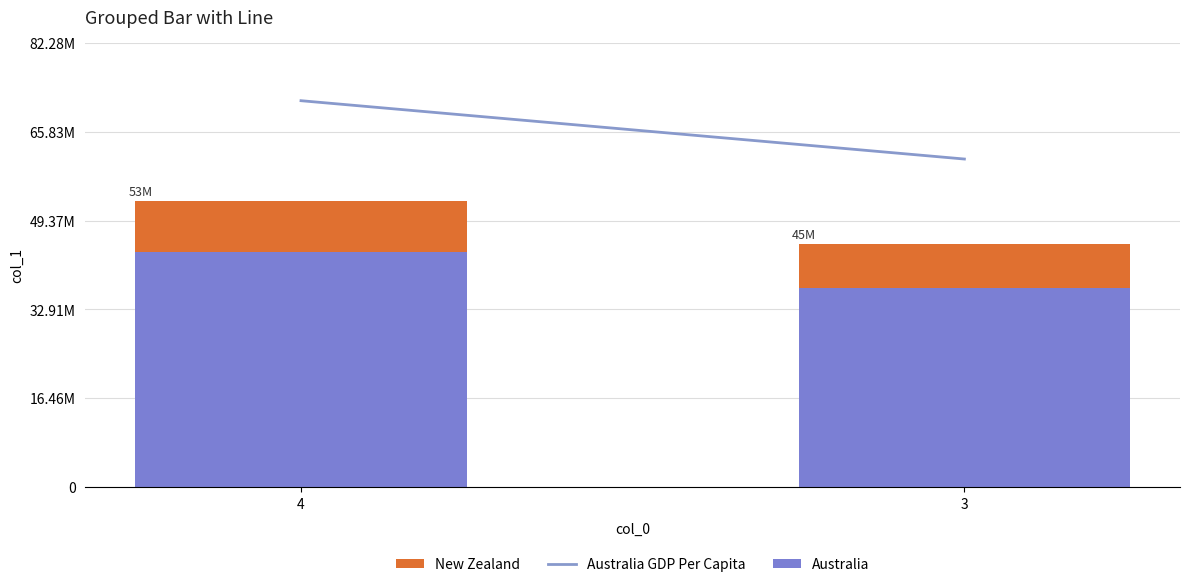

Are the bars grouped side by side (vs. stacked)?

No